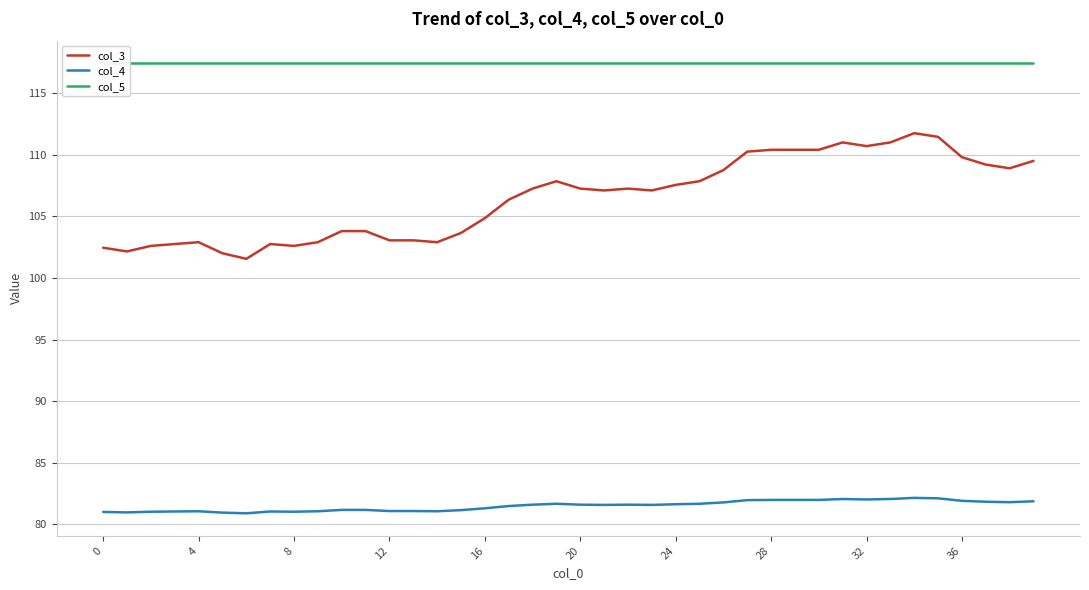

What is the highest value of the col_3 series?

111.8